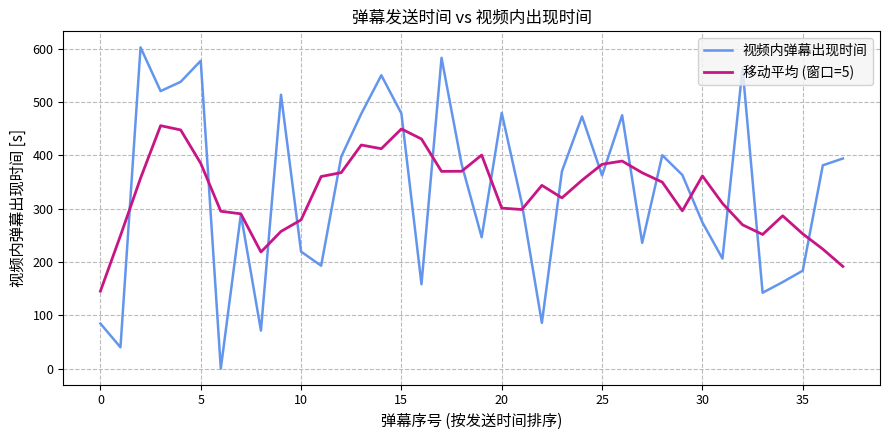

What is the minimum value for 移动平均 (窗口=5)?

145.5